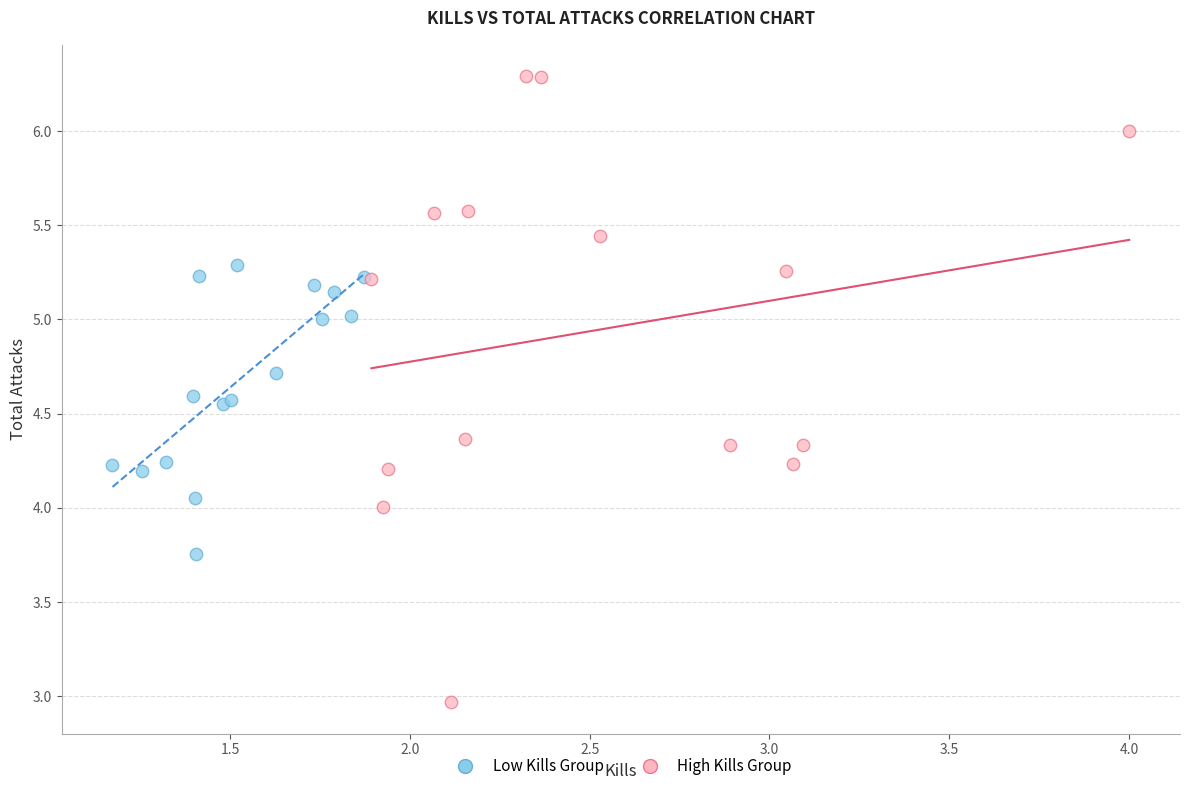

Which series has the largest Y range (max minus min)?

High Kills Group